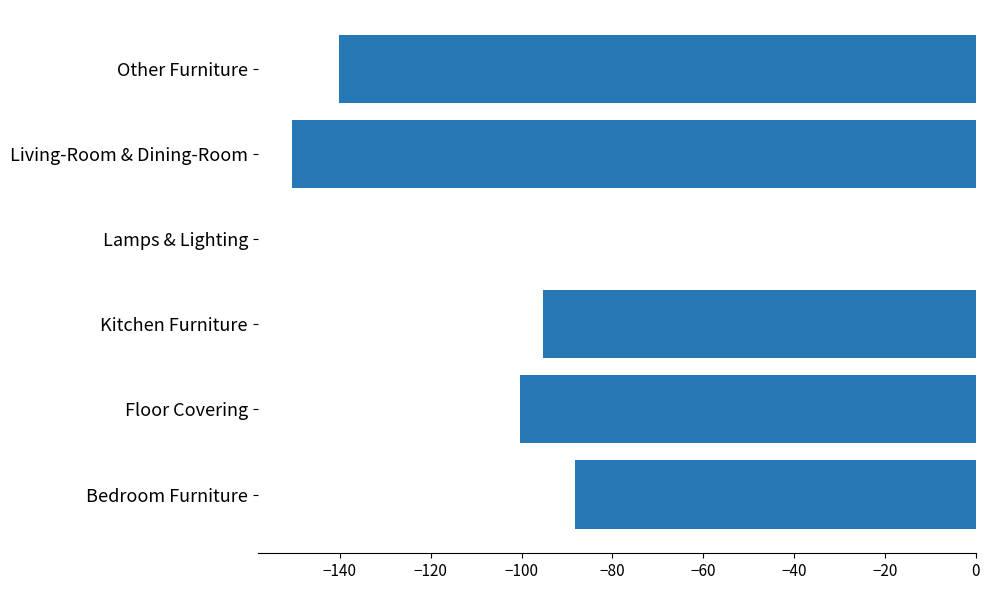

At which label is the value closest to -75?

Bedroom Furniture